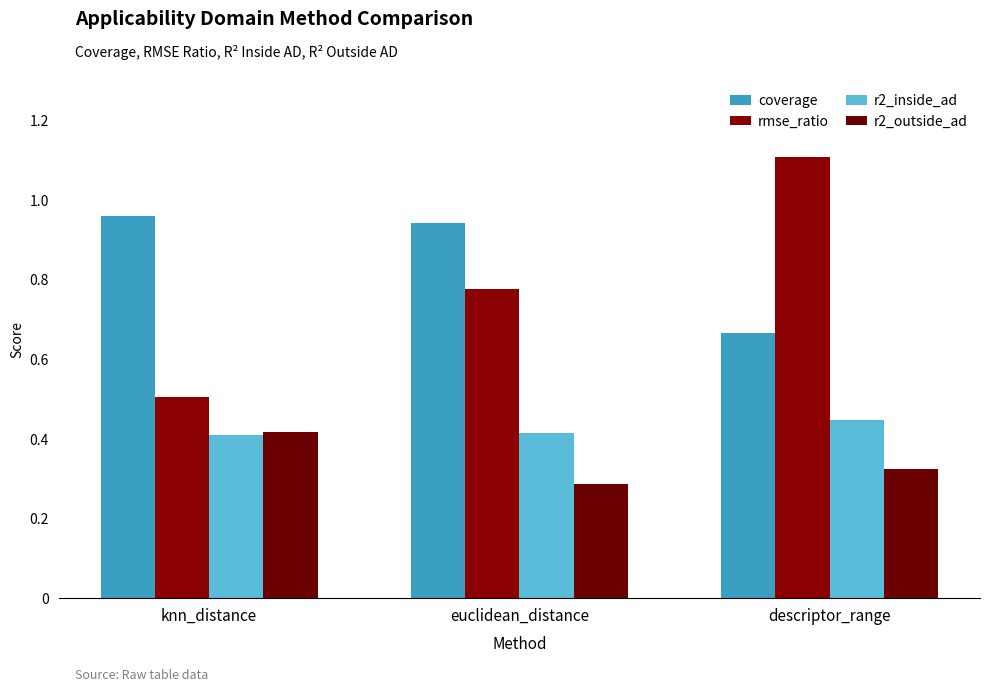

At how many categories does at least one series exceed 0?

3